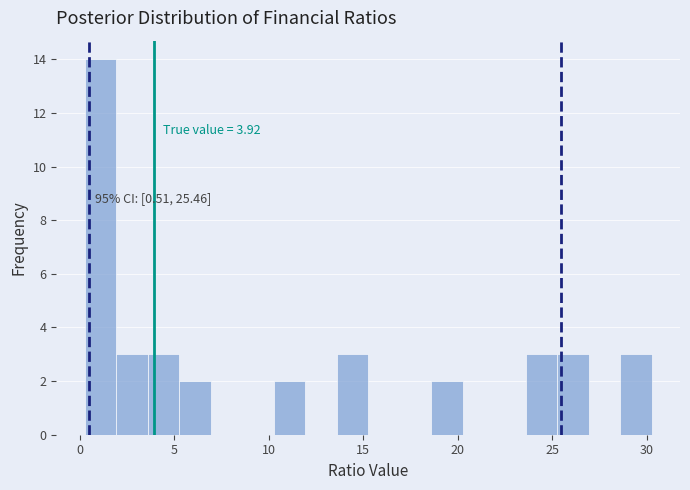

Around what value on the x-axis is the tallest bar? Give the approximate position of its centre, as read against the axis.

1.0